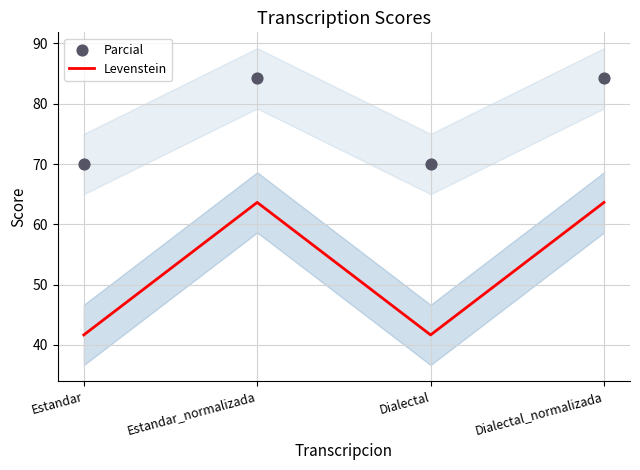

What are all the series names shown in the legend?

Levenstein, Parcial